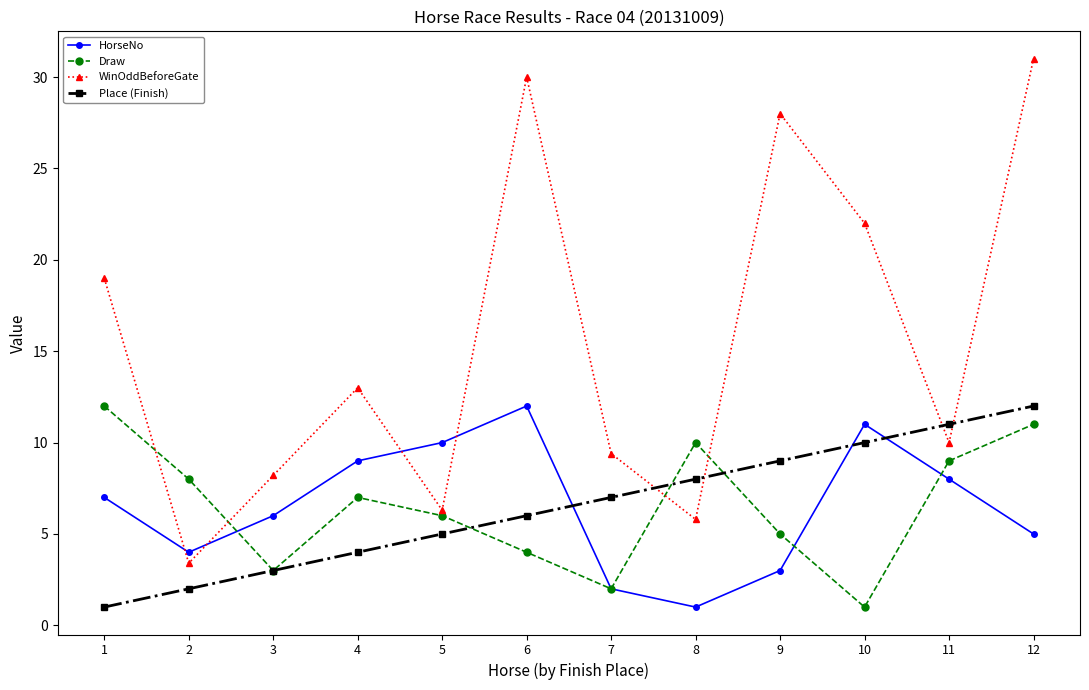

How many distinct data groups are displayed?

4